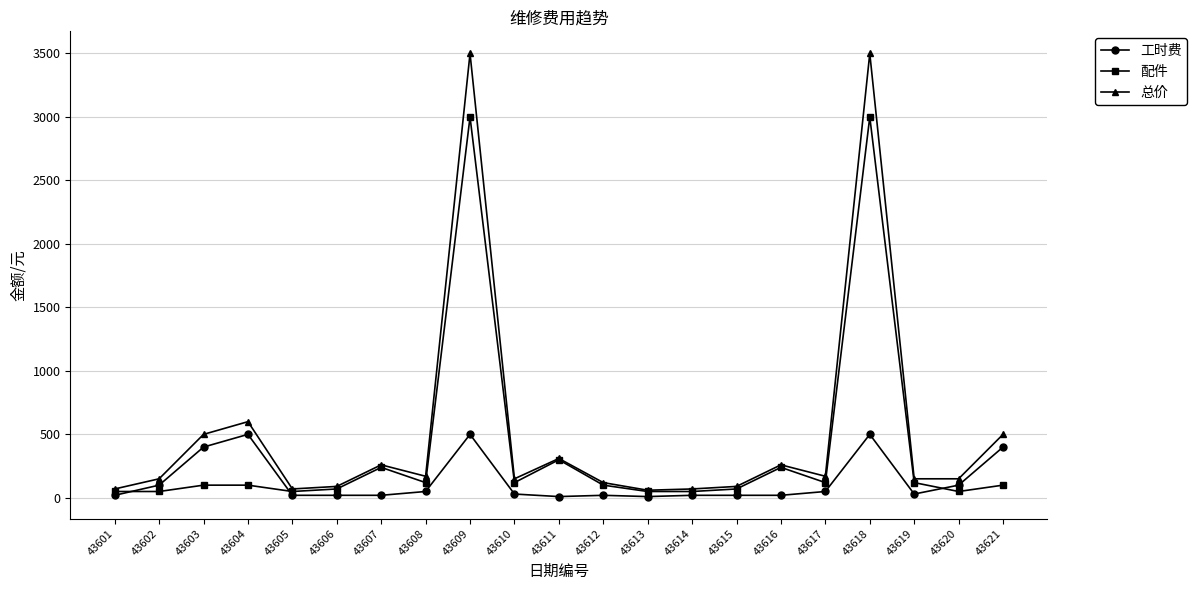

What is the value of the 配件 point at the 15th from the left?

70